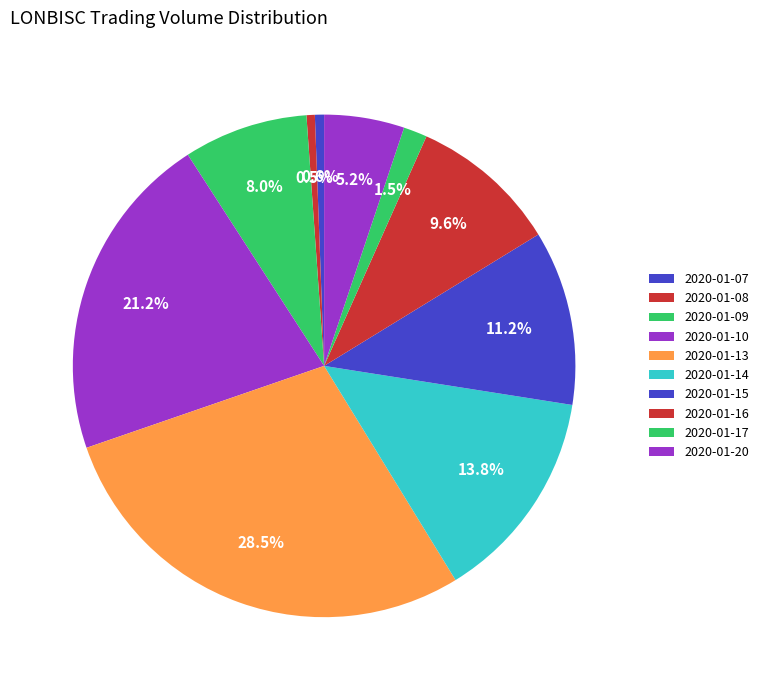

What is the change in value from 2020-01-10 to 2020-01-20?

-68631200